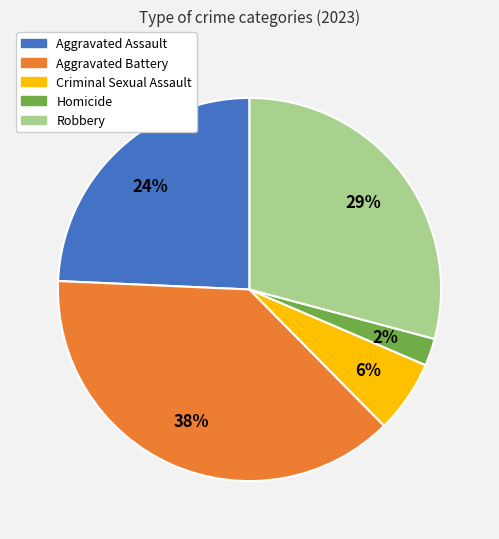

How many slices are in this pie chart?

5